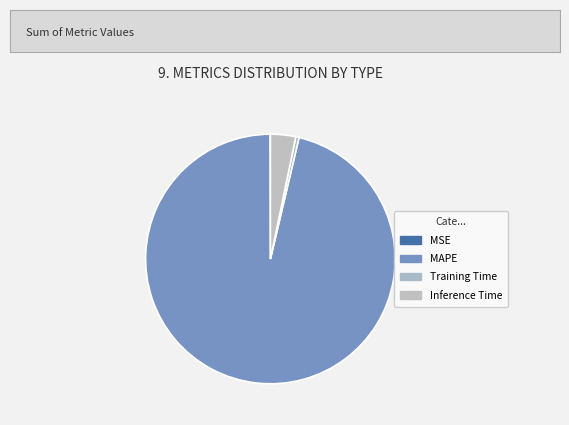

Which slice represents more than half of the pie?

MAPE